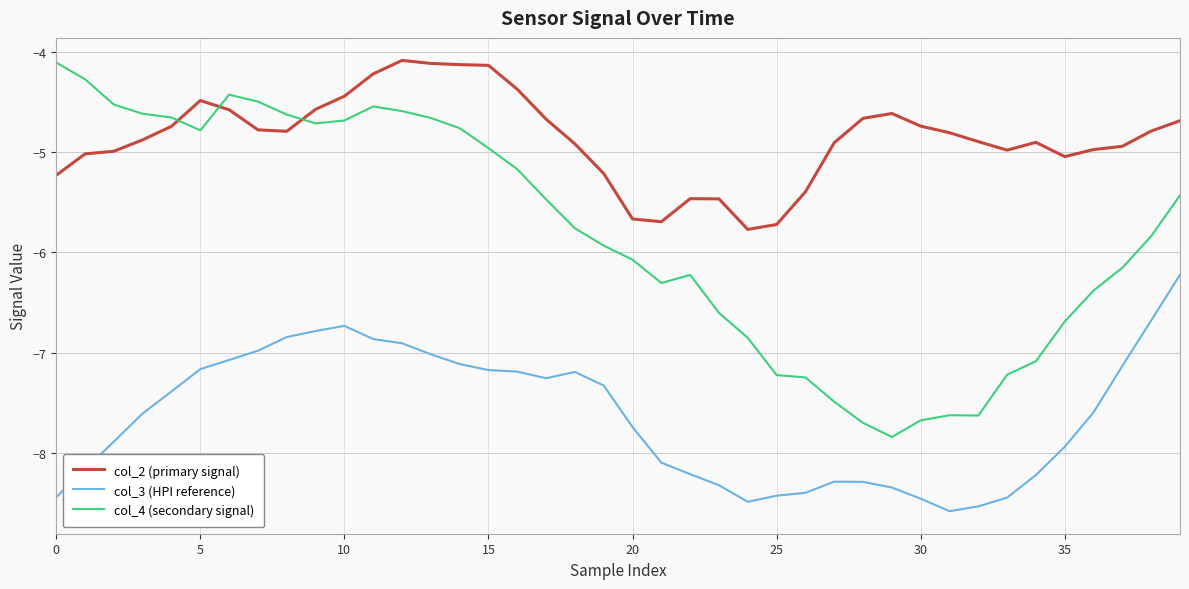

After their last crossing, which series has the higher values: col_2 (primary signal) or col_4 (secondary signal)?

col_2 (primary signal)